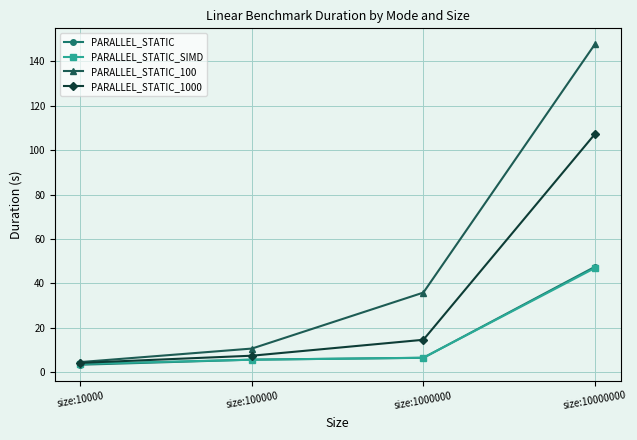

What is the total value across all series at size:100000?

29.0